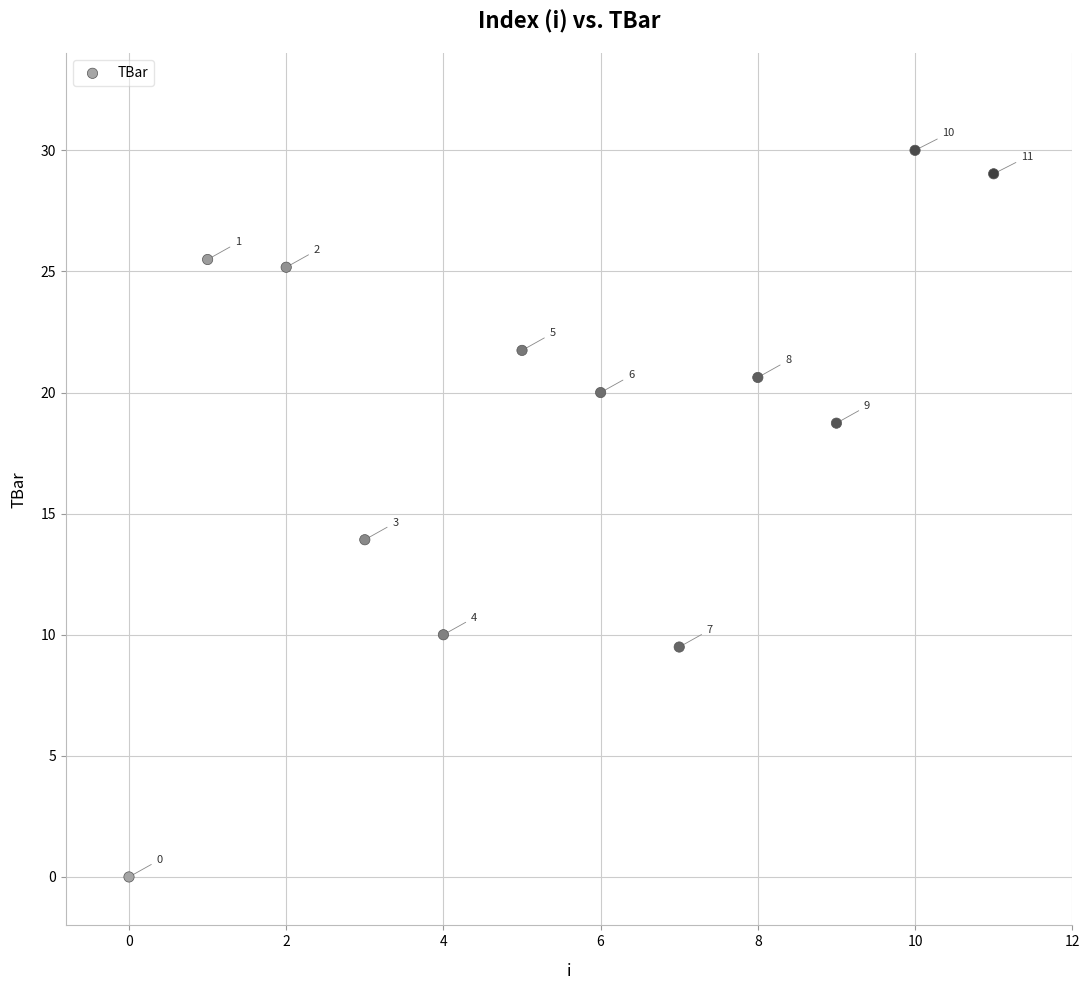

What Y value in the scatter plot is closest to 15?

13.9